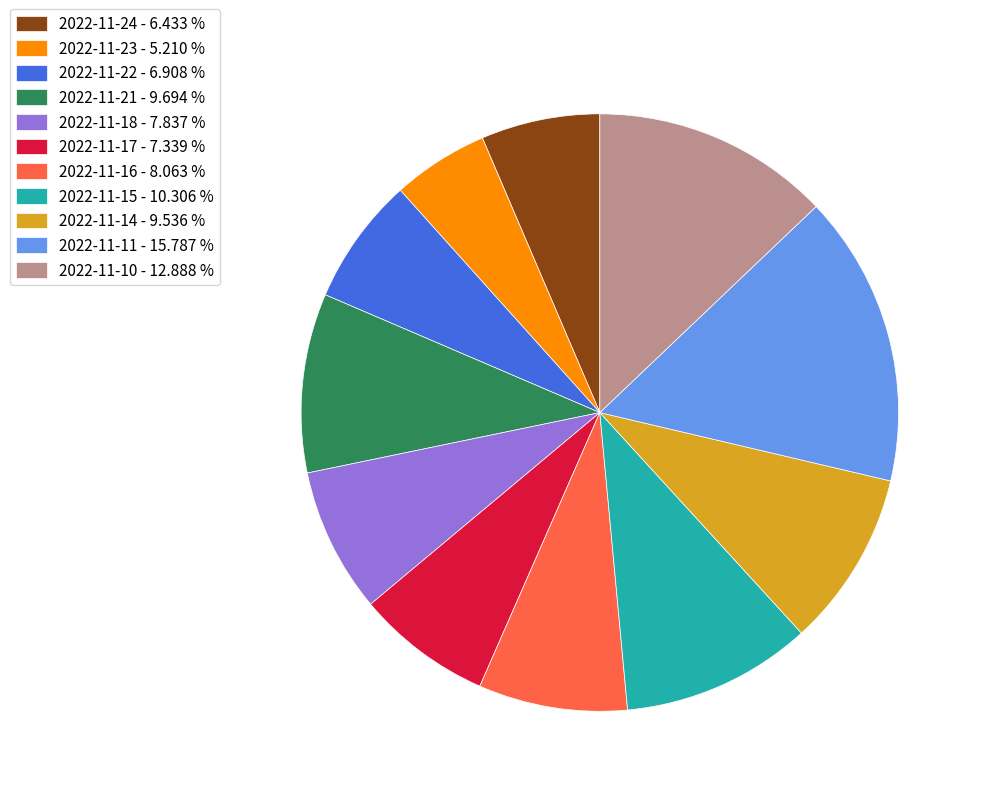

Is there a majority slice in this chart?

No